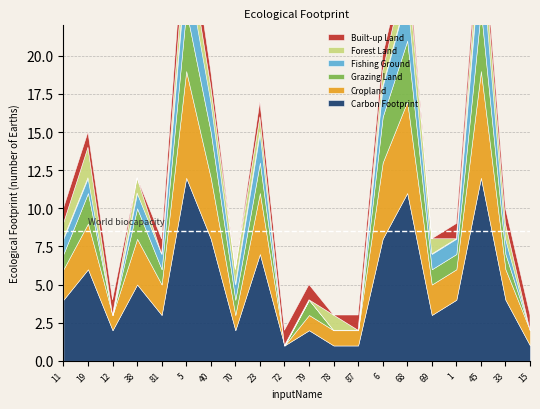

True or false: Cropland and Grazing Land cross at least once.

False